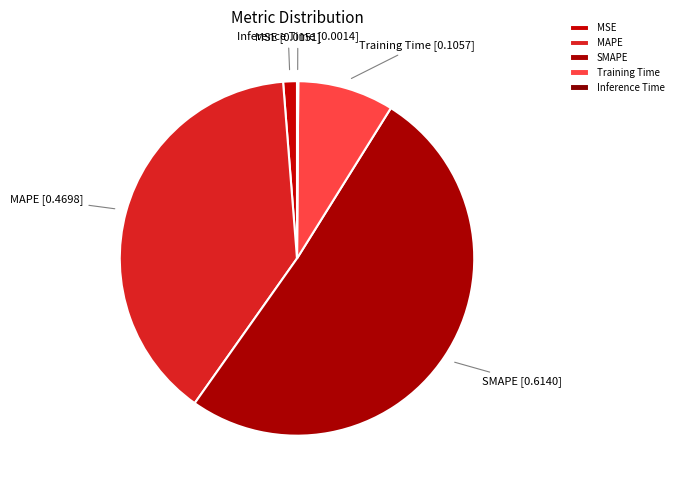

Combined, do Training Time and SMAPE account for over 50%?

Yes